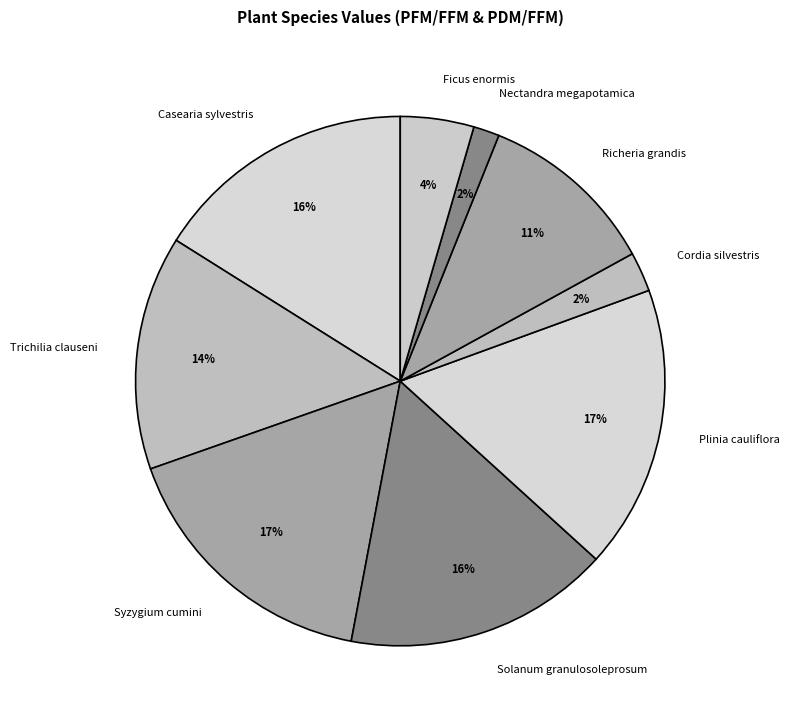

How many segments does this pie chart have?

9